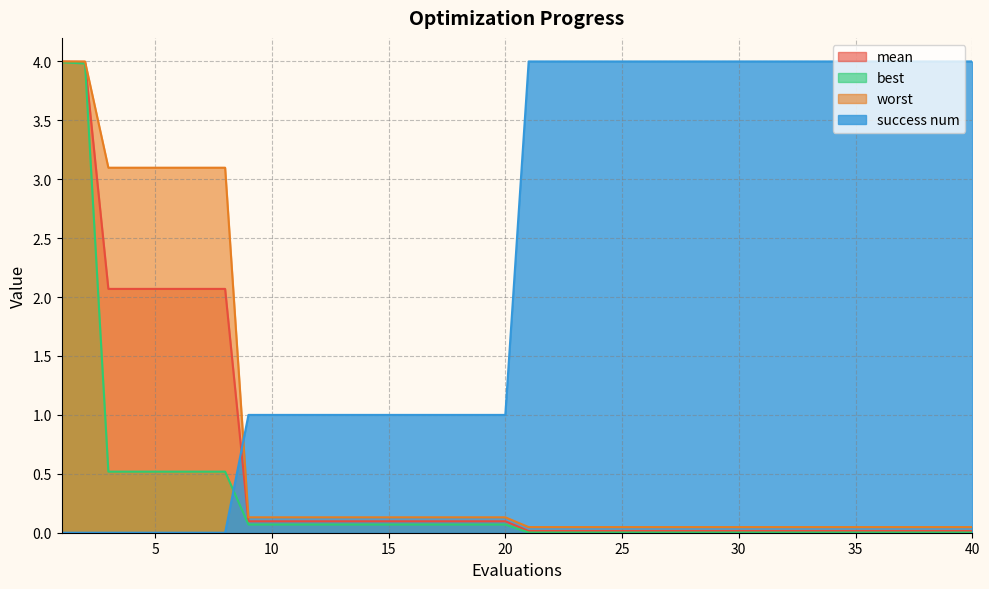

What is the sum of all success num values?

92.0